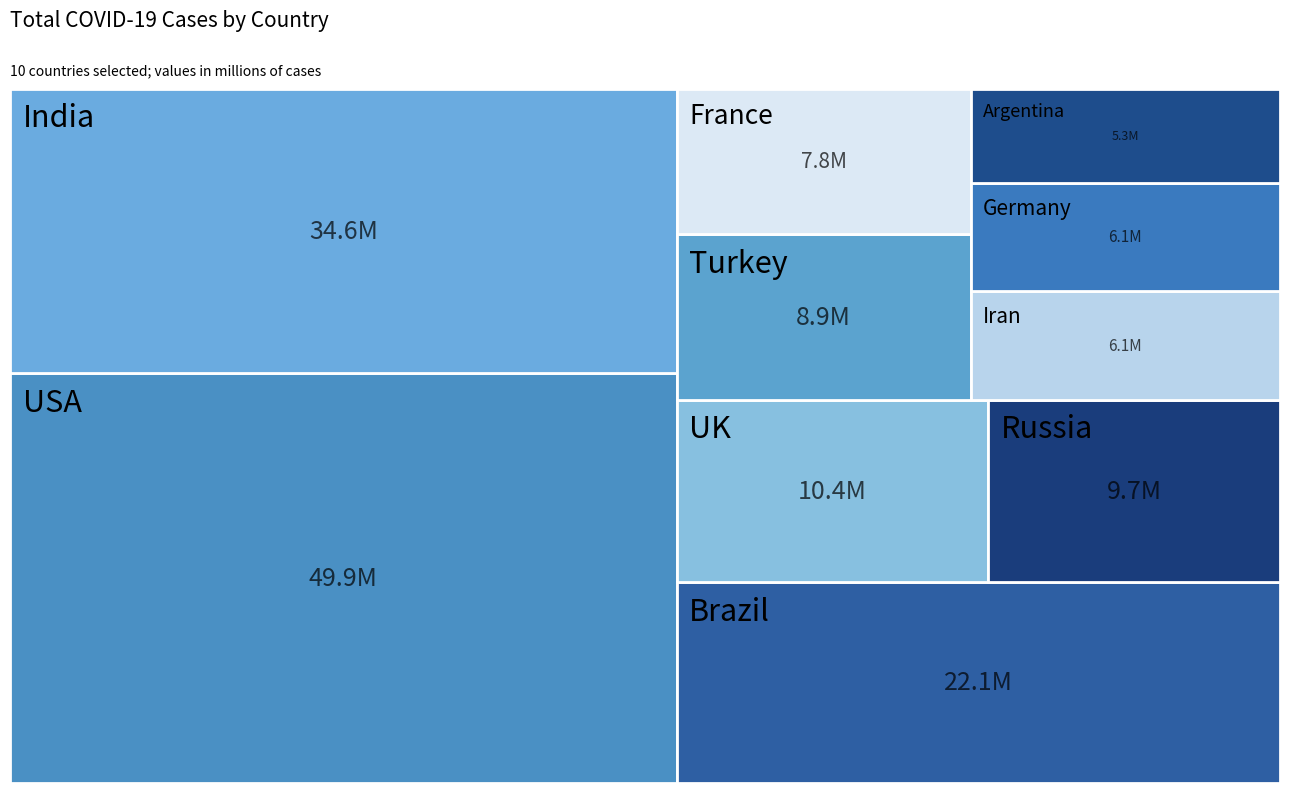

Reading left to right, list all the values displayed in this chart.

USA=49878049	India=34624360	Brazil=22129409	UK=10378256	Russia=9736037	Turkey=8861386	France=7823388	Iran=6129199	Germany=6097477	Argentina=5337692